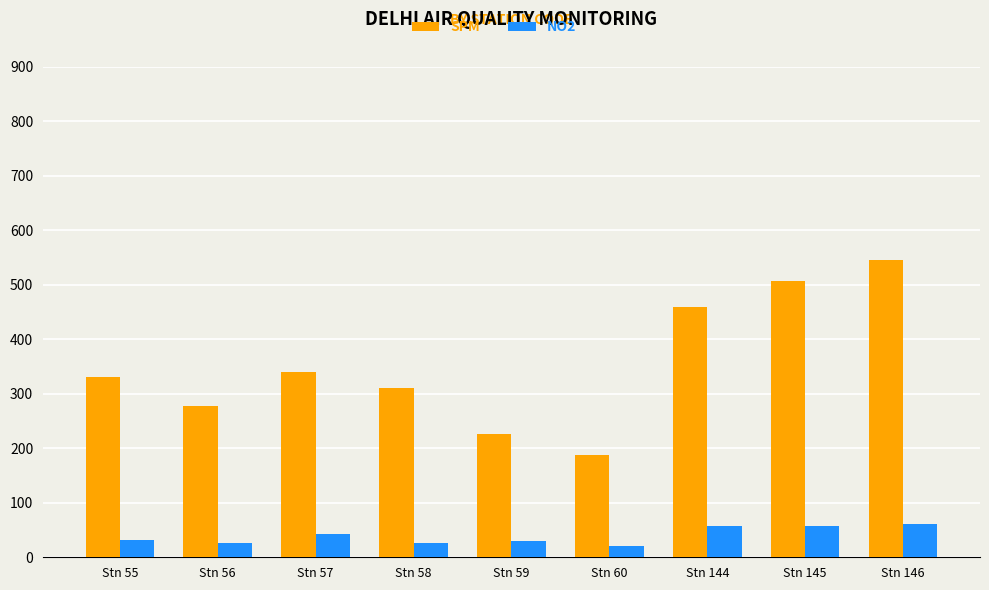

What is the average value of the SPM series?

354.1